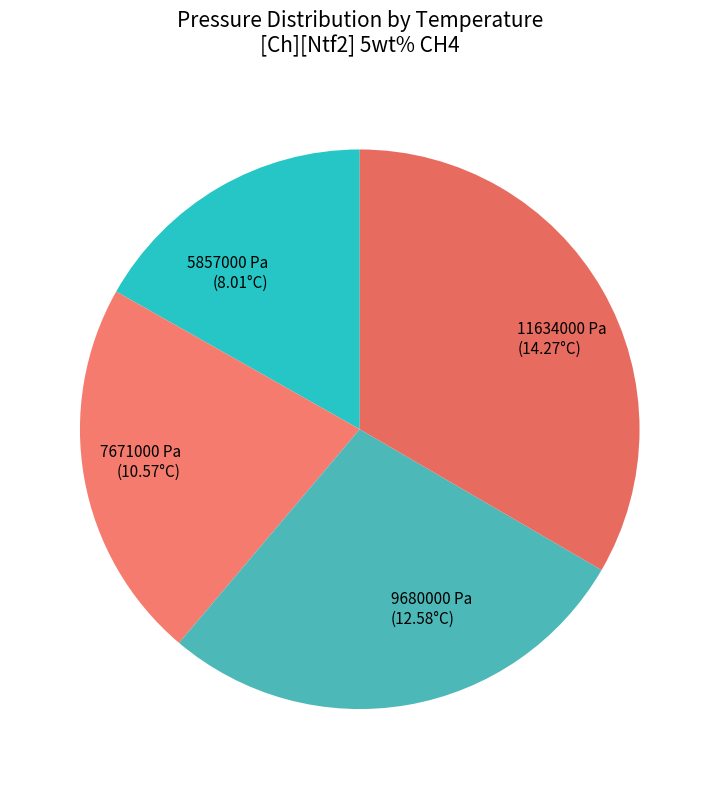

Which slice is the largest?

11634000 Pa (14.27°C)